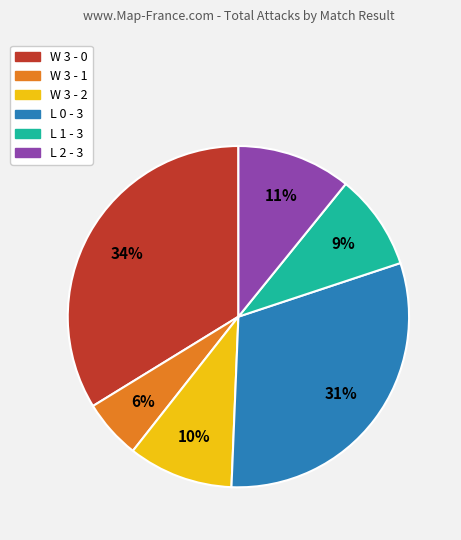

To the nearest percent, what is the difference between the L 1 - 3 and W 3 - 2 slice percentages?

1%